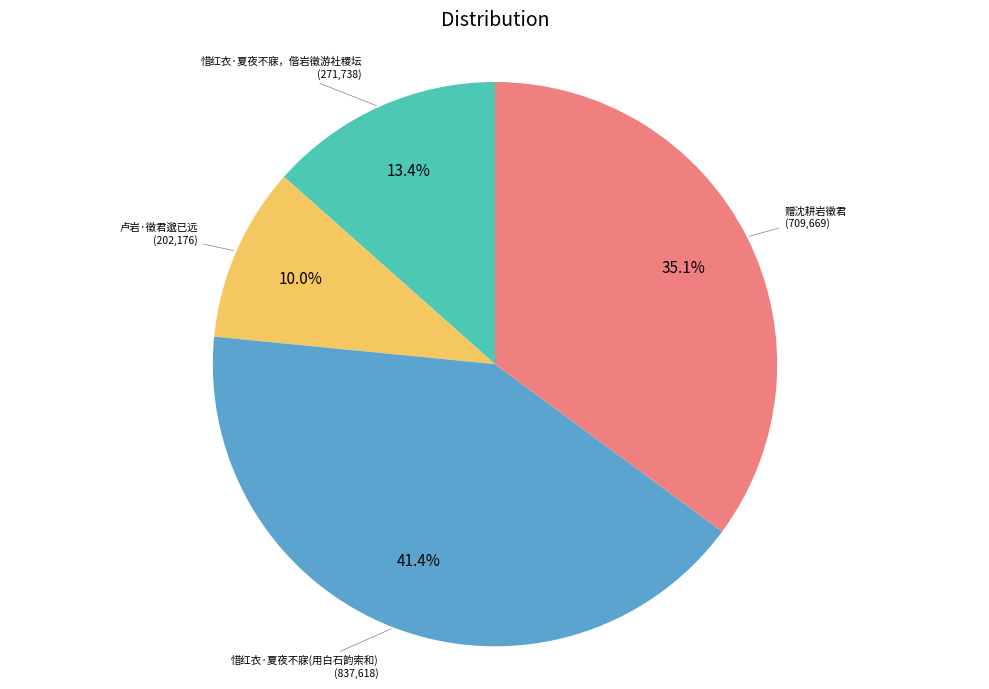

Count the number of slices in the pie.

4